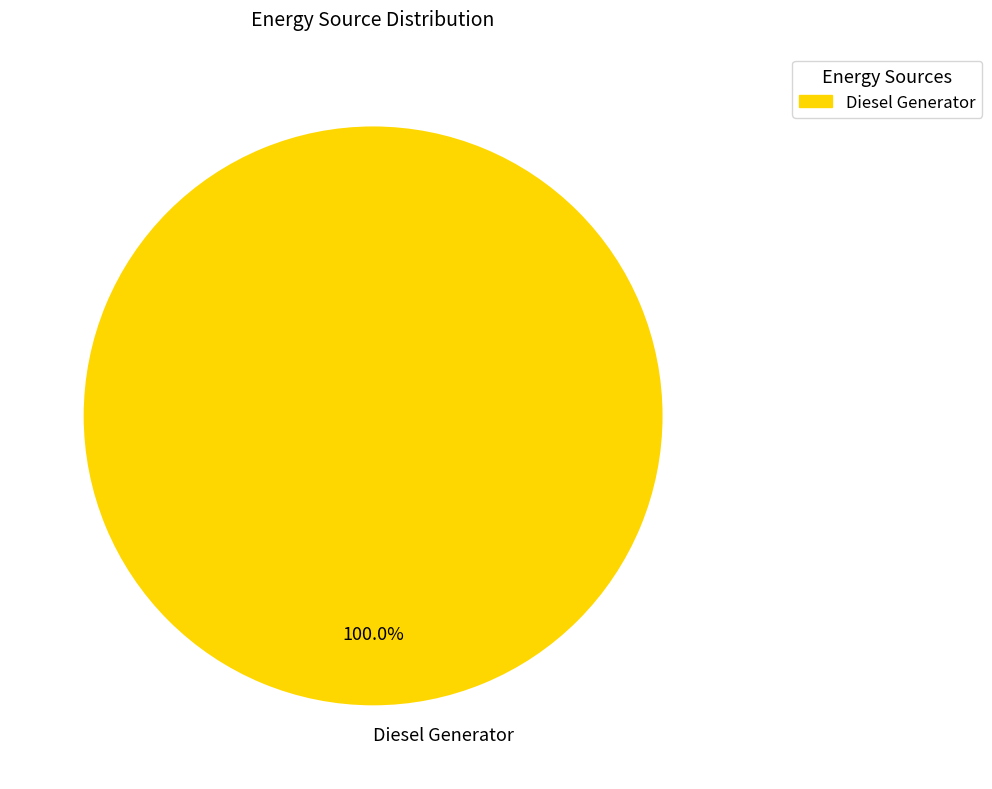

Rank the categories by value from lowest to highest.

Diesel Generator